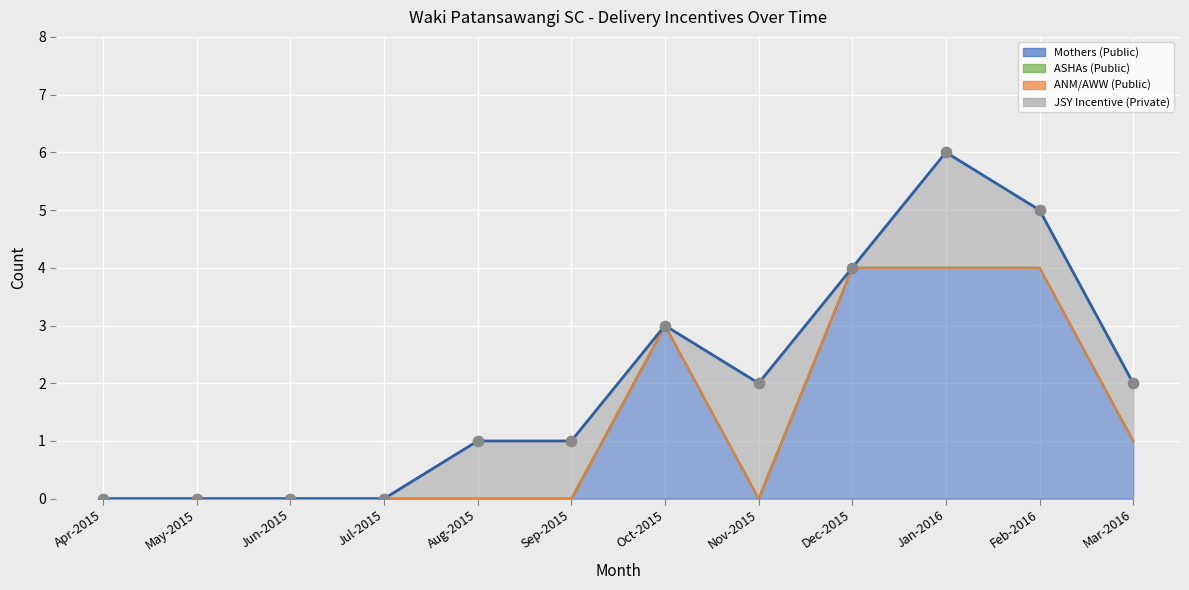

At which category is the sum across all series the highest?

Jan-2016